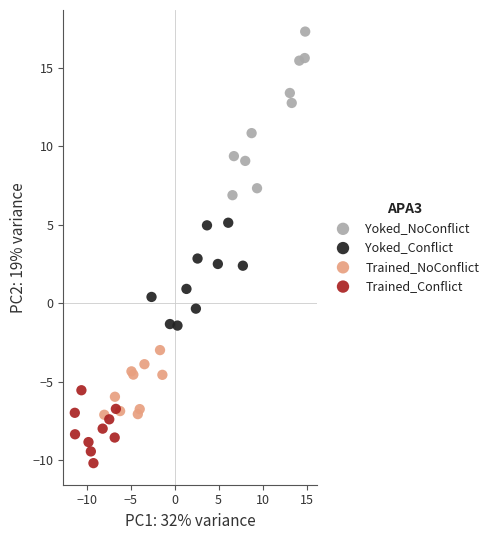

Which series contains the highest Y value?

Yoked_NoConflict